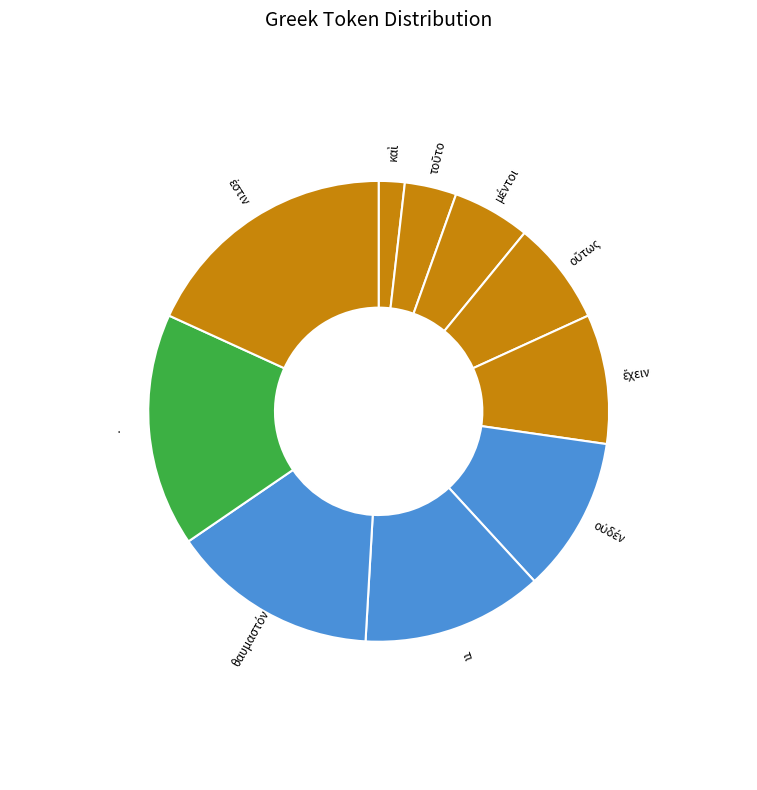

Is there a majority slice in this chart?

No